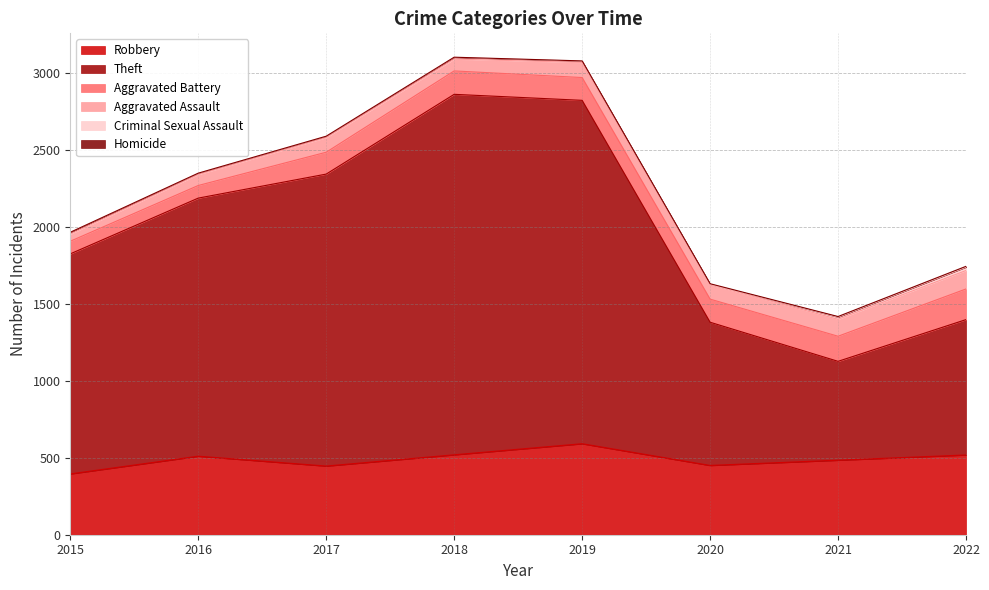

What is the difference between the Homicide values at 2020 and 2018?

2